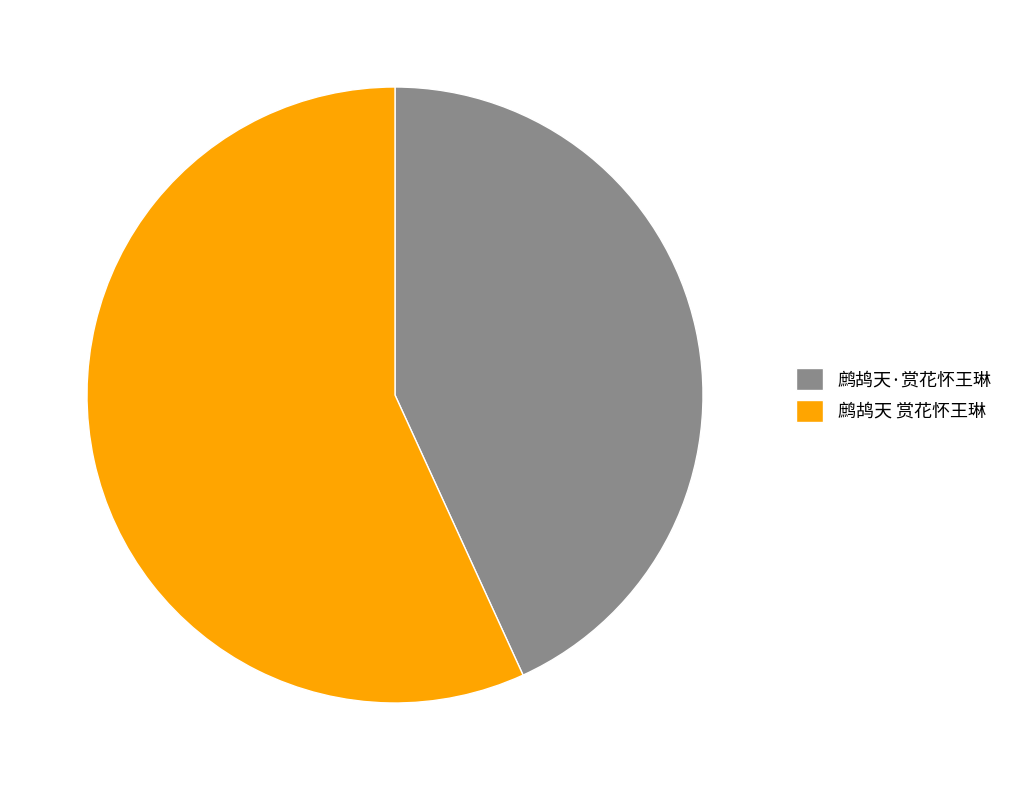

Rank the categories by value from highest to lowest.

鹧鸪天 赏花怀王琳, 鹧鸪天·赏花怀王琳